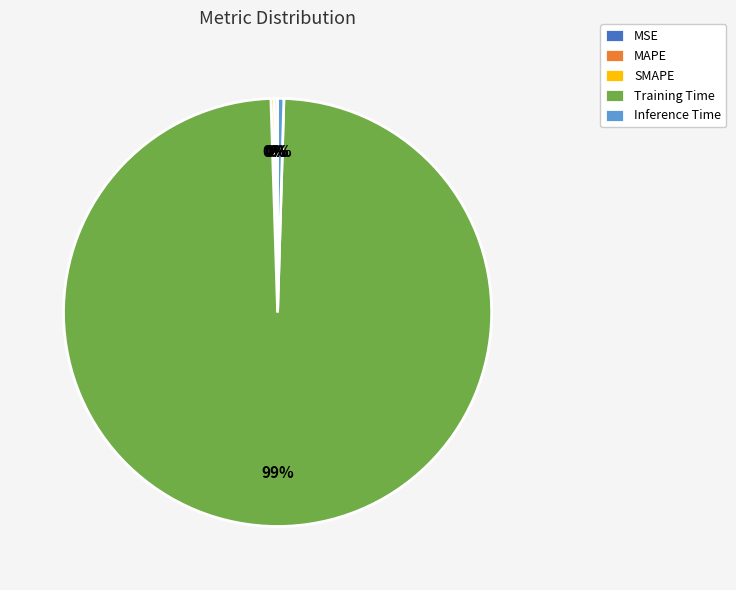

The Training Time slice represents 88% of the pie. True or false?

False